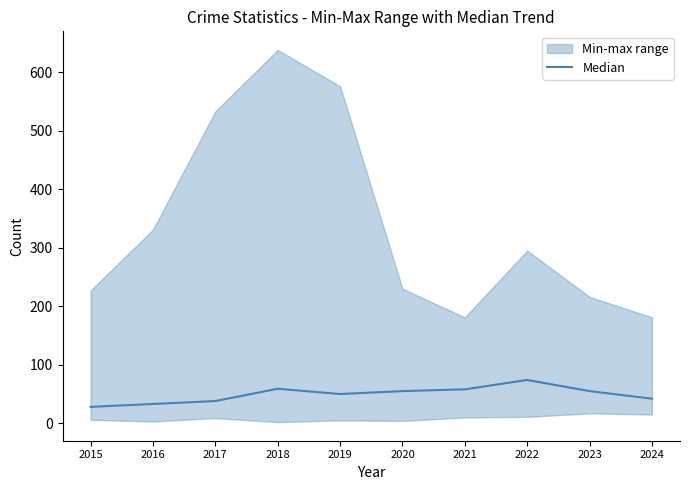

Which label corresponds to the smallest value in the chart?

2015